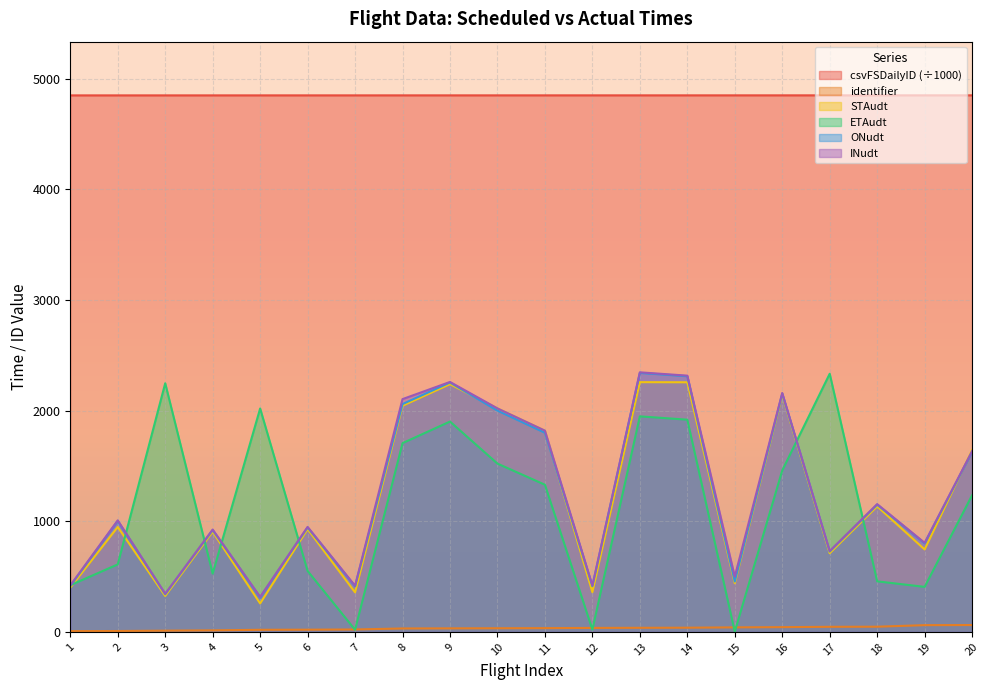

How many data points in ONudt are above 1003?

9